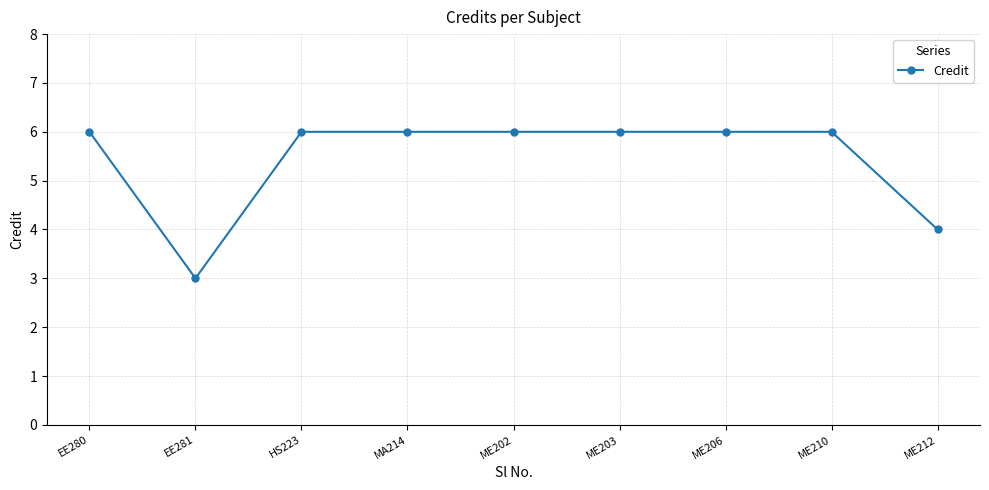

Where is the first local minimum?

EE281